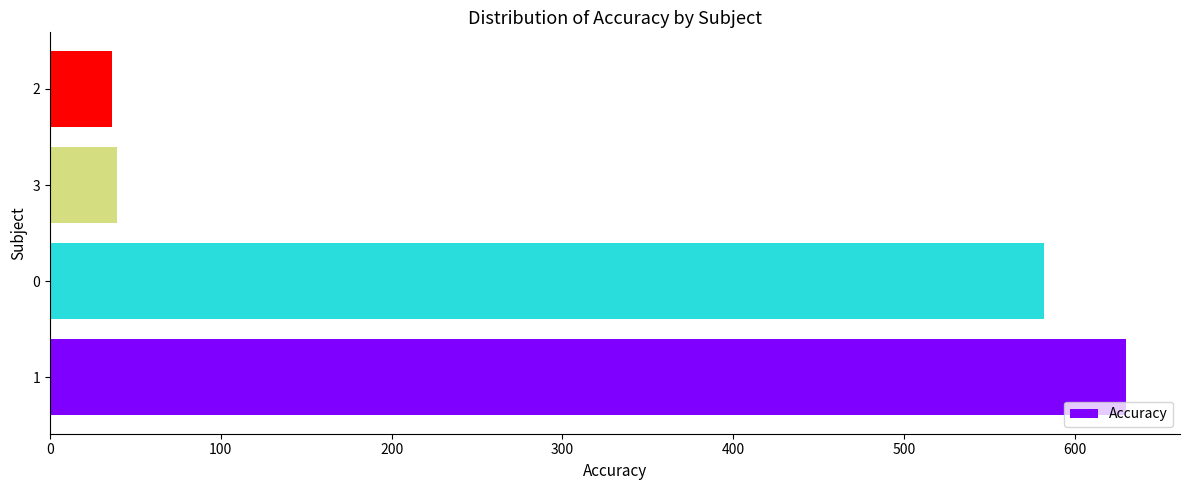

How many data points are less than 582?

2